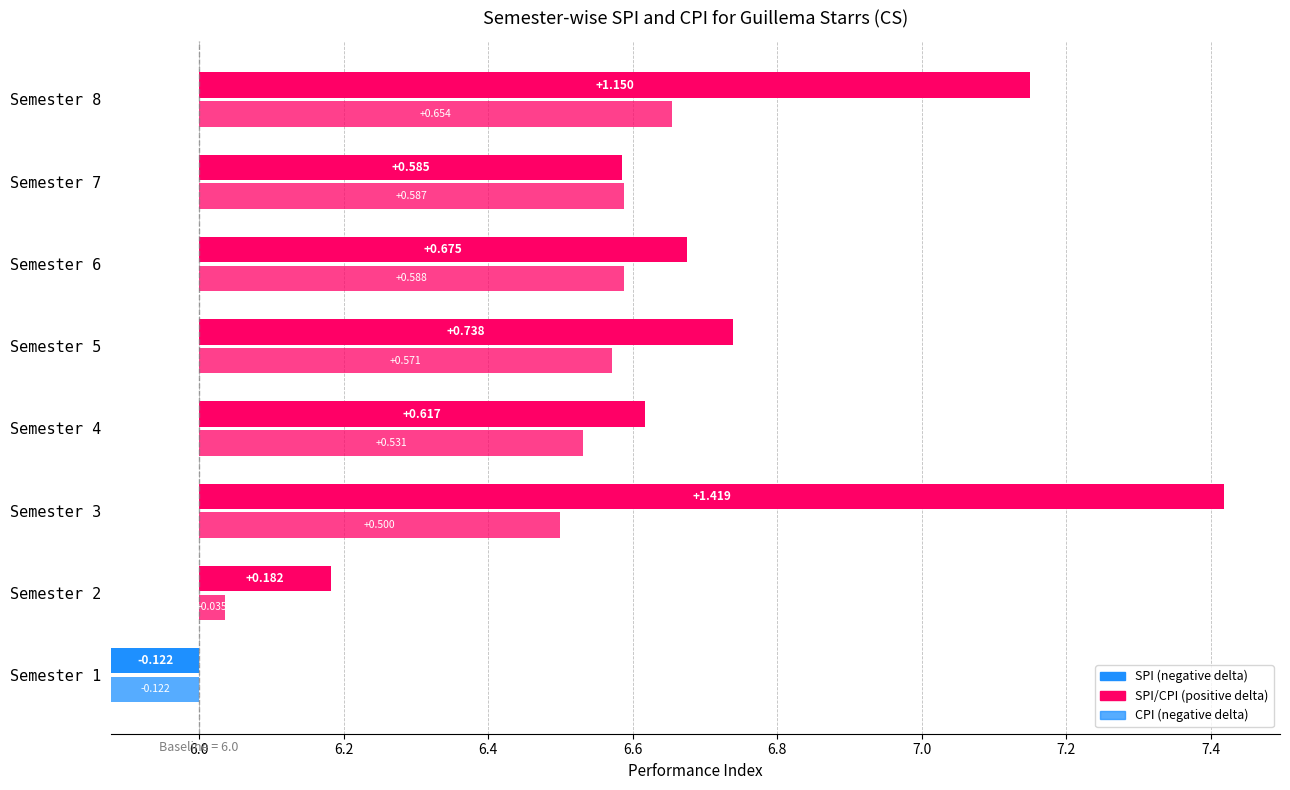

Reading right to left, transcribe all the data shown in this chart.

SPI: Semester 8=7.2	Semester 7=6.6	Semester 6=6.7	Semester 5=6.7	Semester 4=6.6	Semester 3=7.4	Semester 2=6.2	Semester 1=5.9
CPI: Semester 8=6.7	Semester 7=6.6	Semester 6=6.6	Semester 5=6.6	Semester 4=6.5	Semester 3=6.5	Semester 2=6.0	Semester 1=5.9